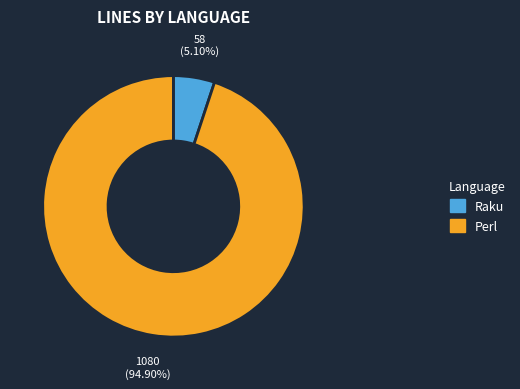

To the nearest percent, what is the difference between the Perl and Raku slice percentages?

90%